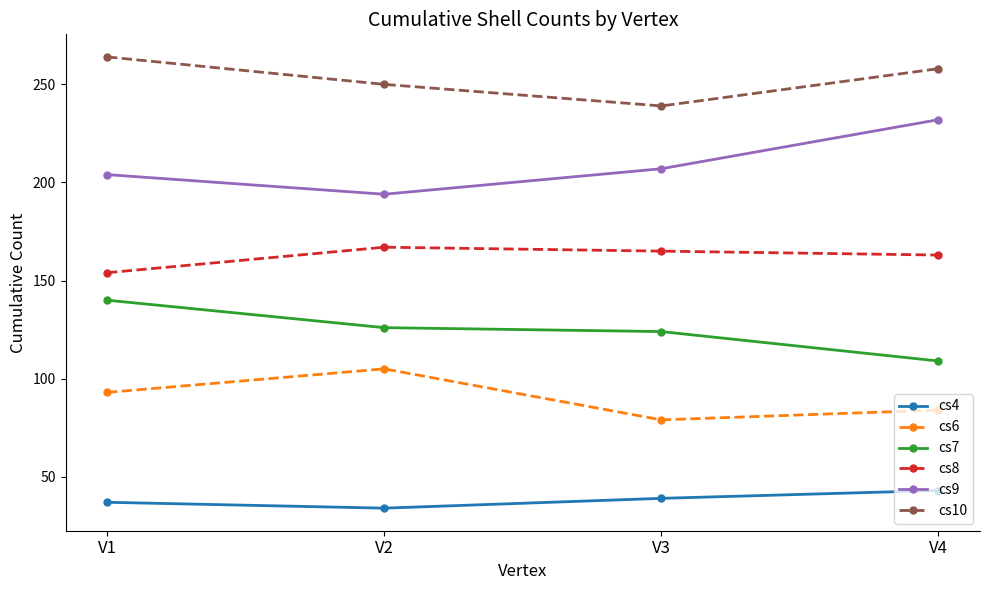

What is the value of the cs6 point at the 1st from the left?

93